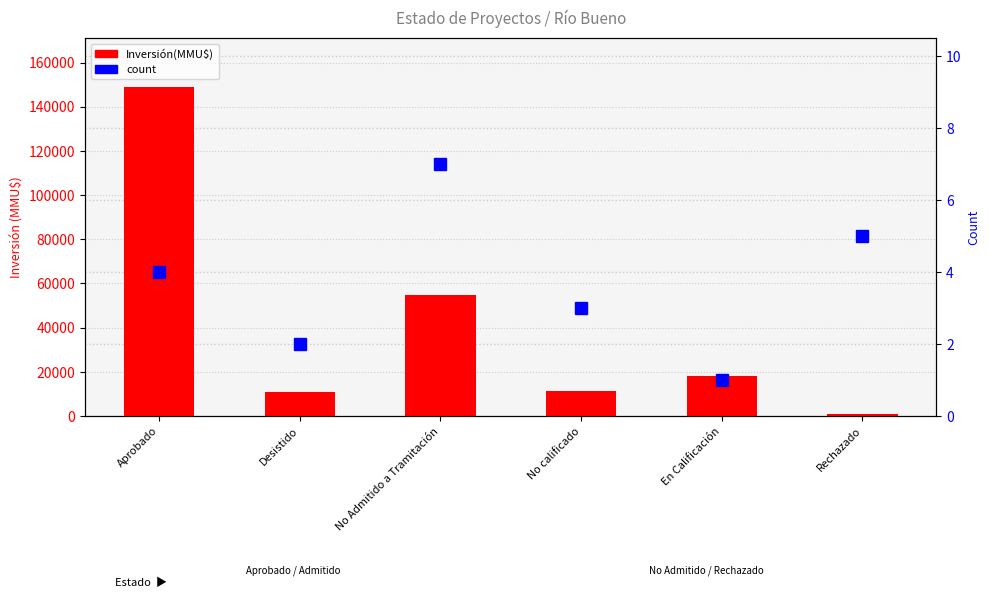

The value of Inversión(MMU$) at Aprobado is 40432. True or false?

False